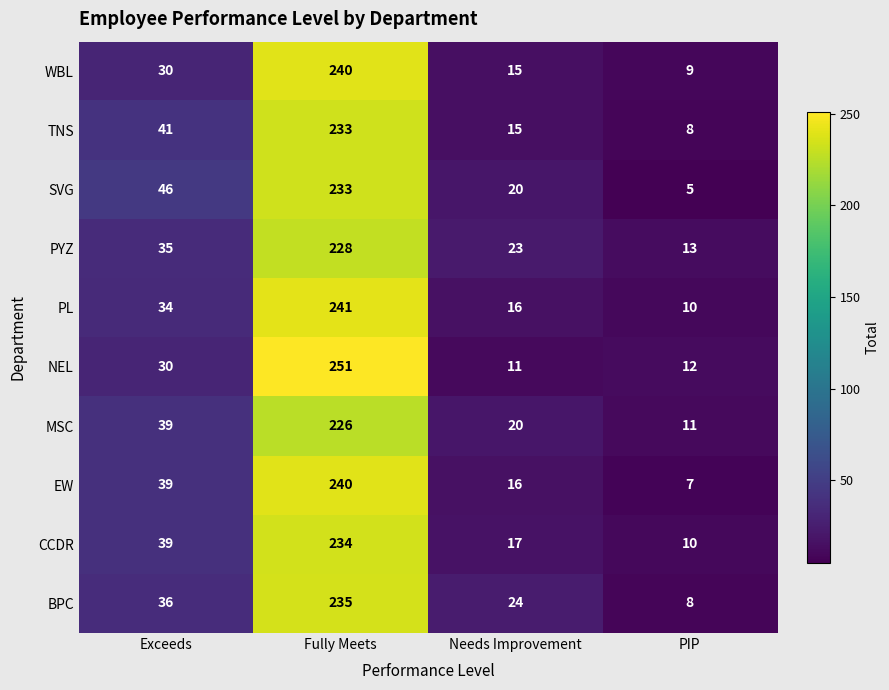

Rank the categories by PYZ value from lowest to highest.

PIP, Needs Improvement, Exceeds, Fully Meets